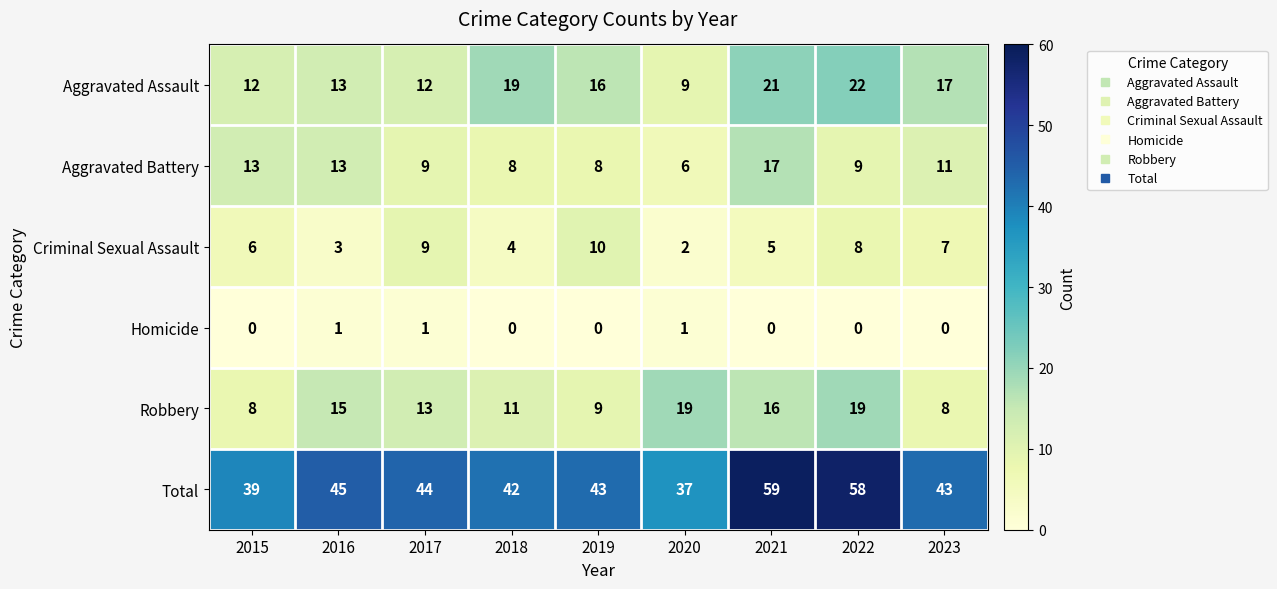

Count the number of data series in this chart.

6